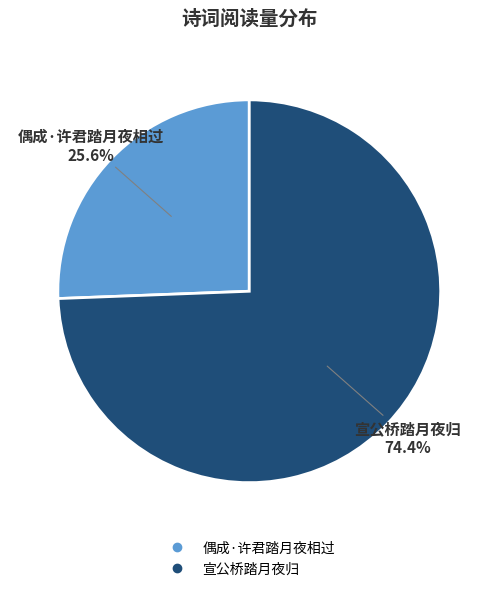

How much of the chart is everything except 偶成·许君踏月夜相过?

74.4%